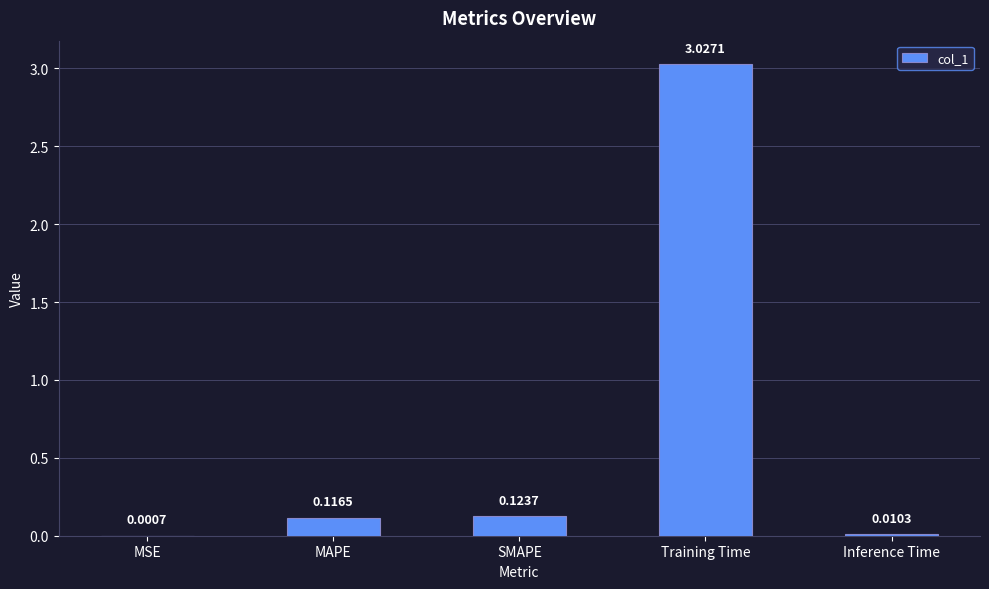

Between Training Time and MSE, which is larger?

Training Time